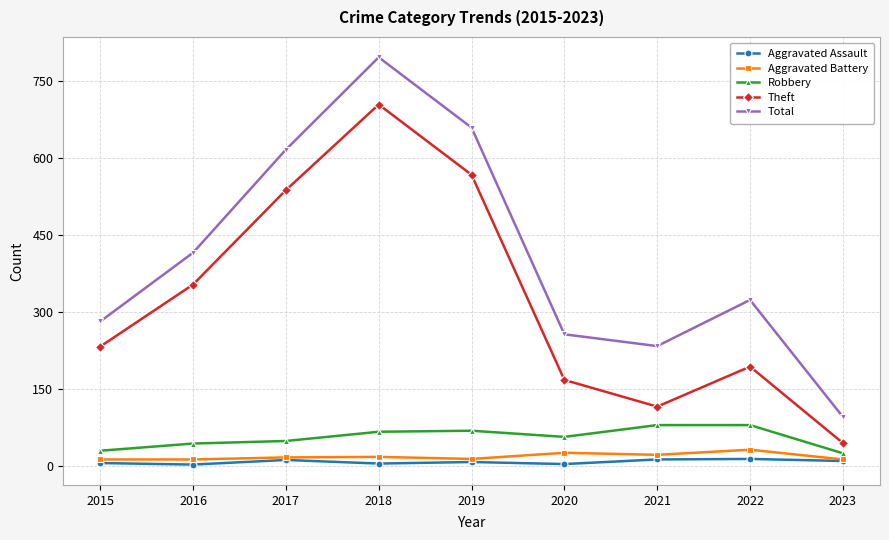

What is the sum of all Theft values?

2921